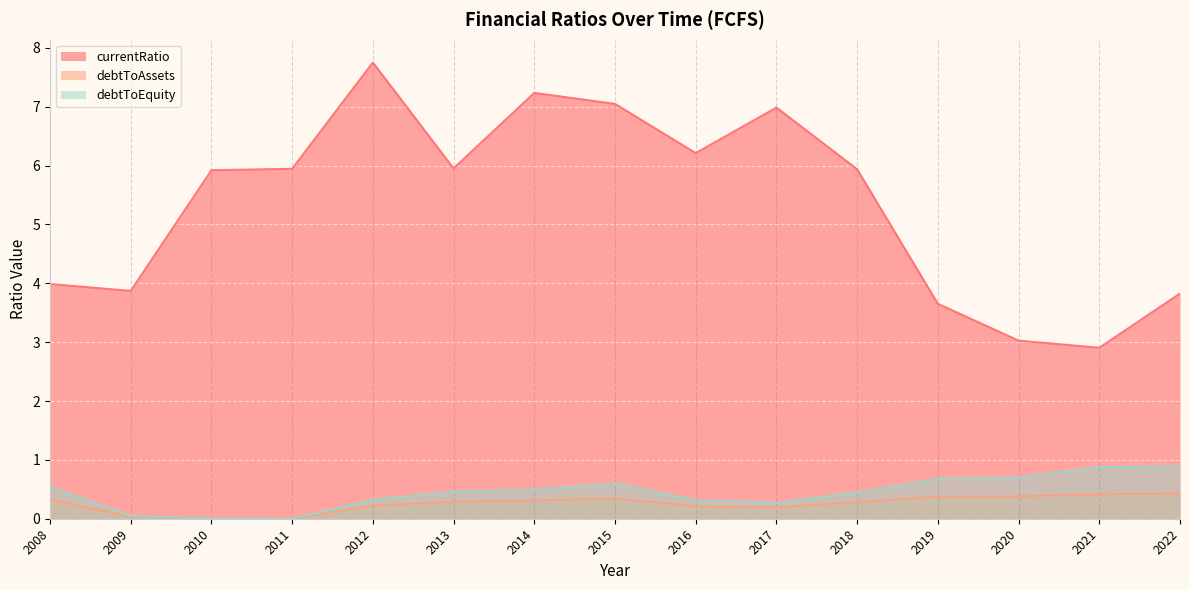

What is the difference between the highest and lowest values at 2020?

2.6